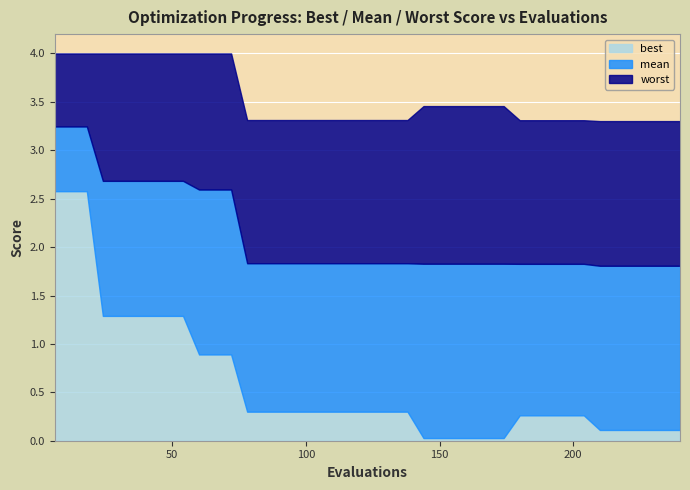

Which series has the largest total across all categories?

worst